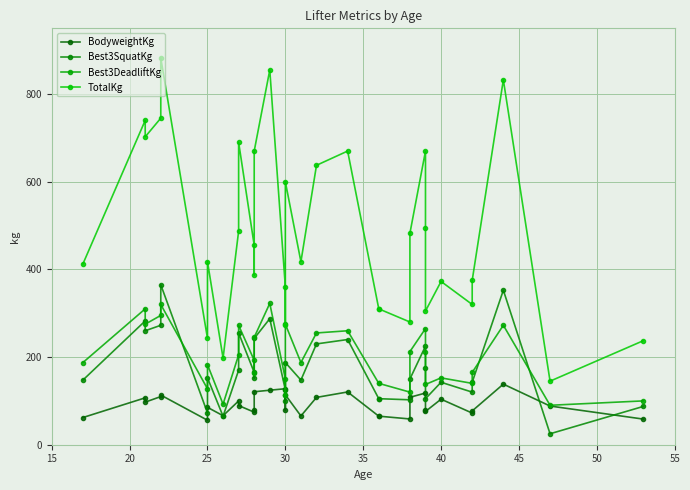

How many series are shown in this chart?

4